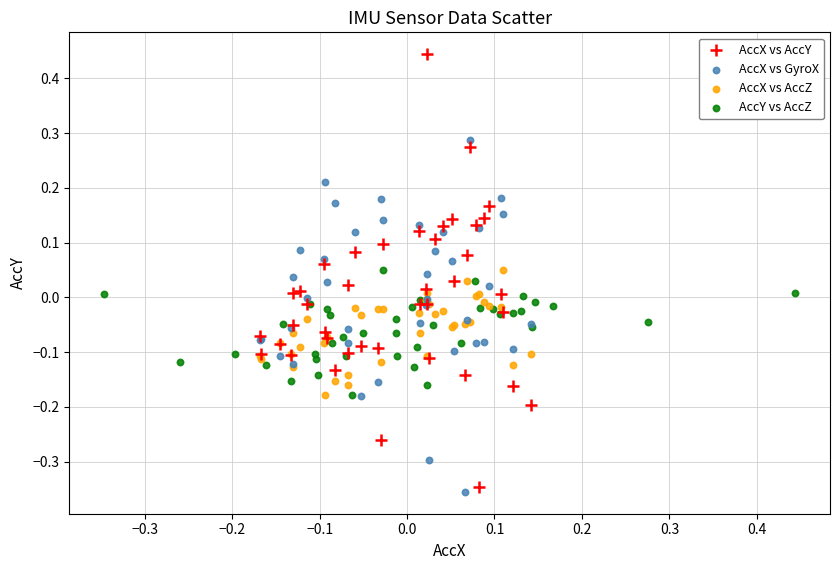

Which series reaches the minimum Y coordinate?

AccX vs GyroX